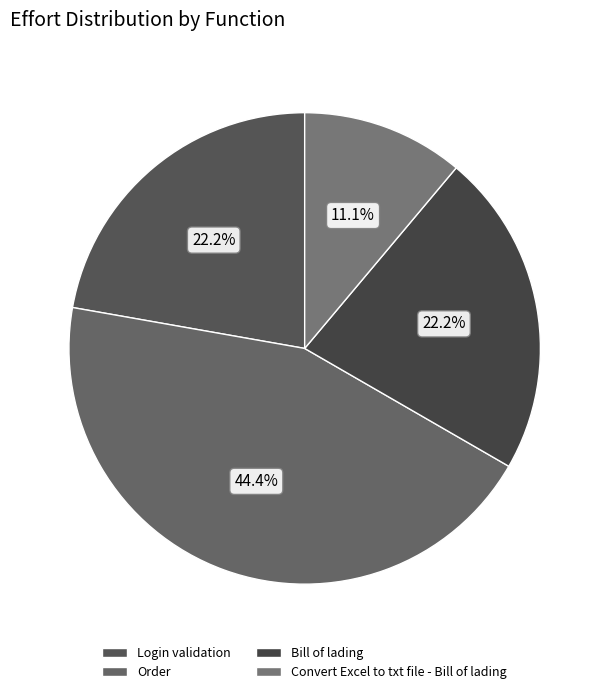

How many slices are in this pie chart?

4